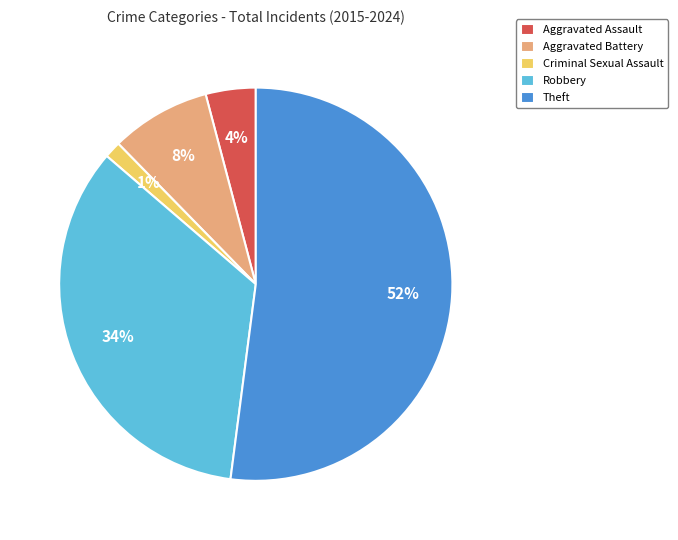

True or false: Theft accounts for 38% of the total.

False